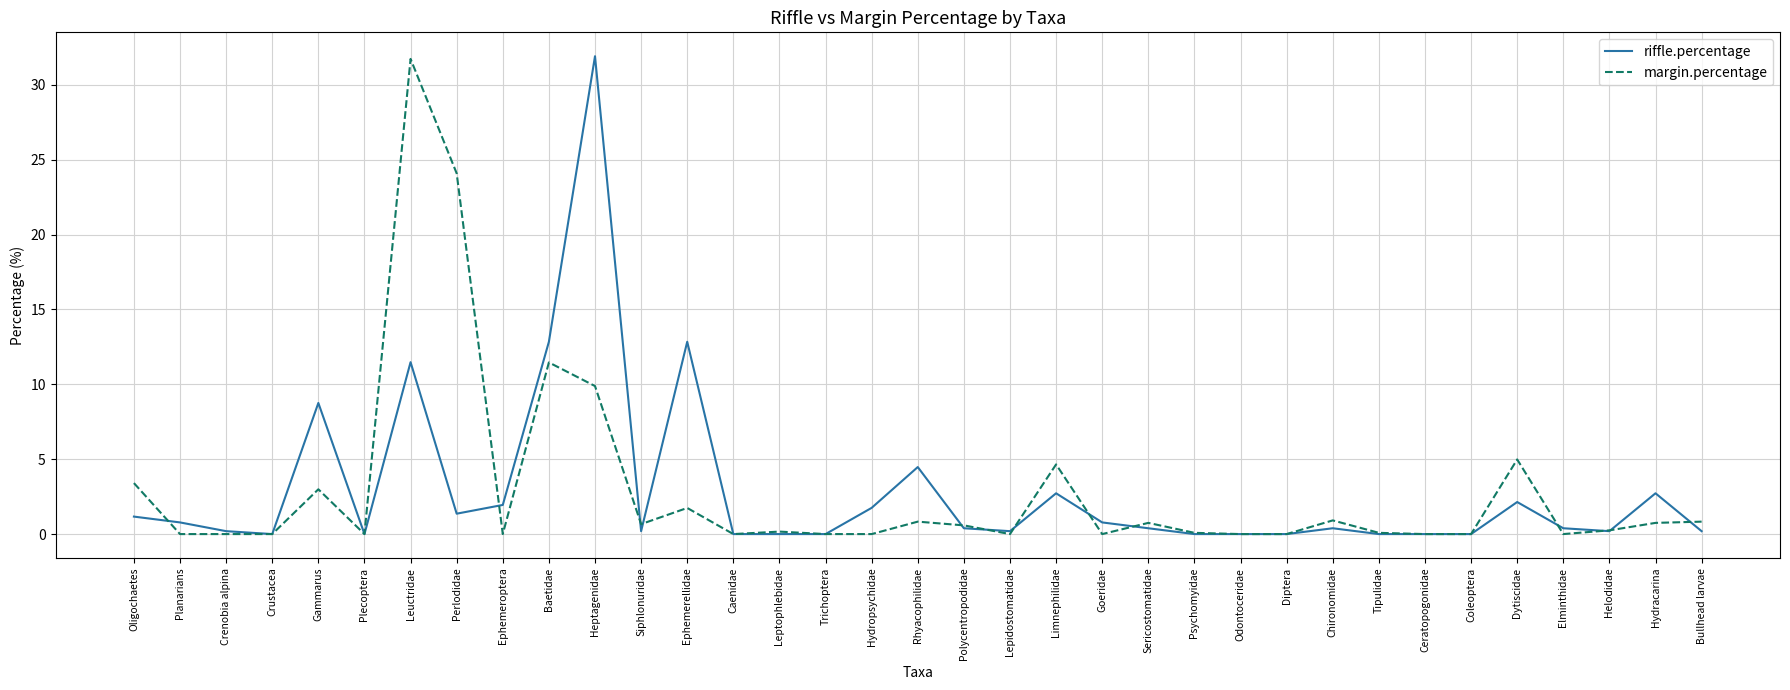

What are all the series names shown in the legend?

riffle.percentage, margin.percentage